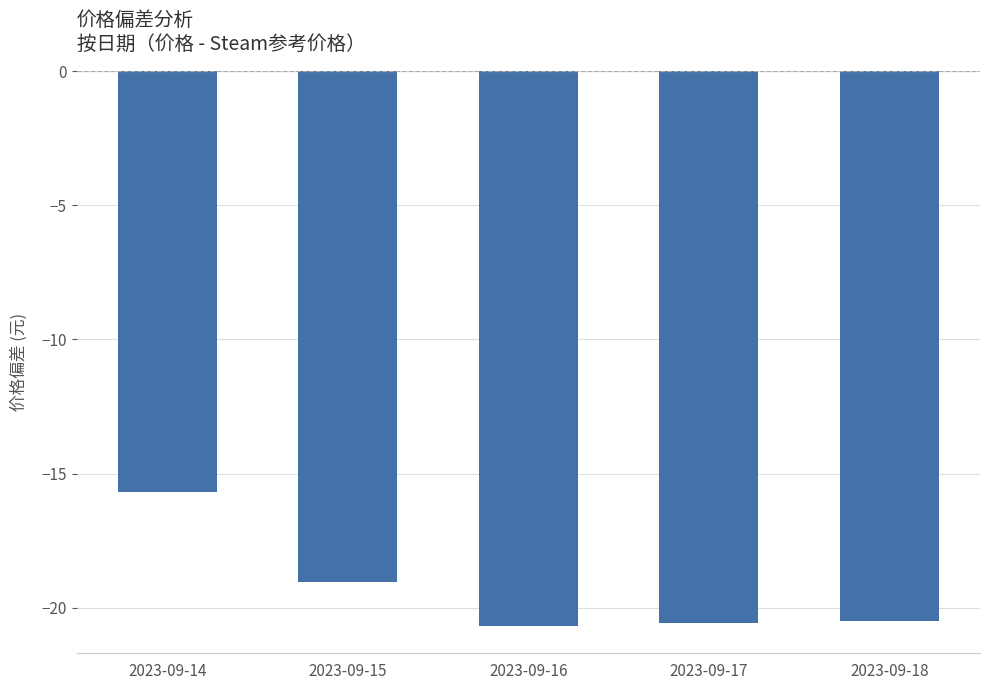

What is the value of the 4th bar from the left?

-20.5